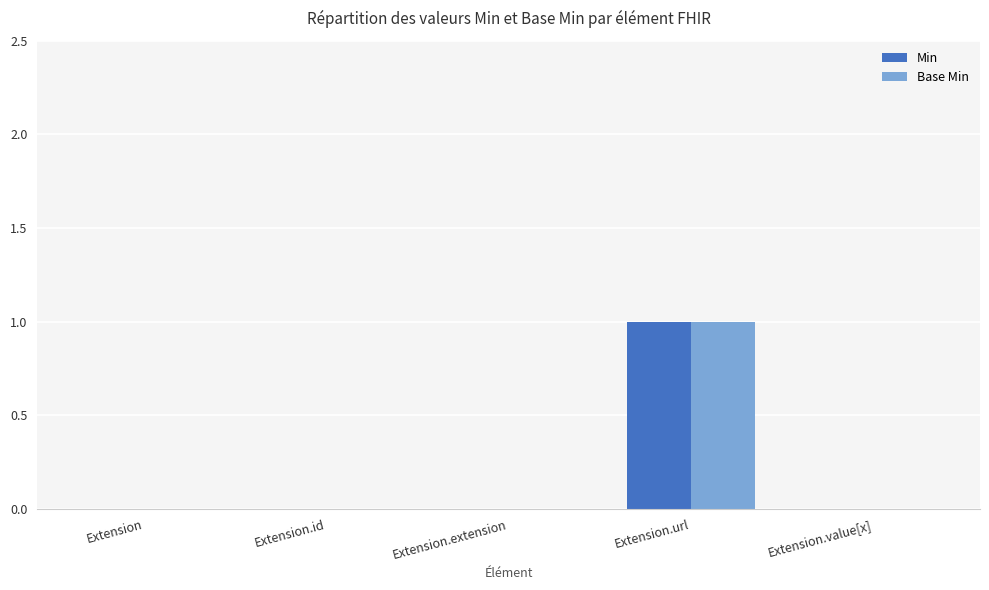

Is the value of Min at Extension.extension greater than the value of Base Min at Extension.url?

No